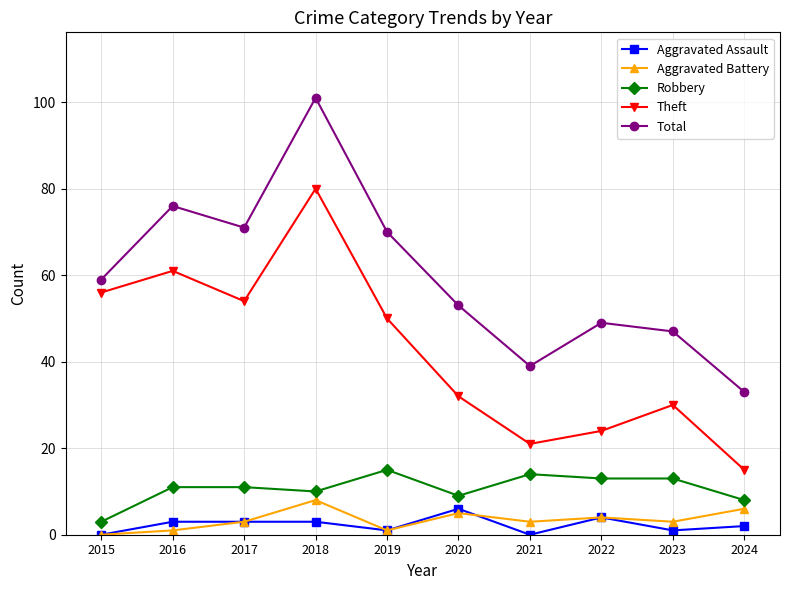

True or false: Robbery has a value of 9 at 2020.

True